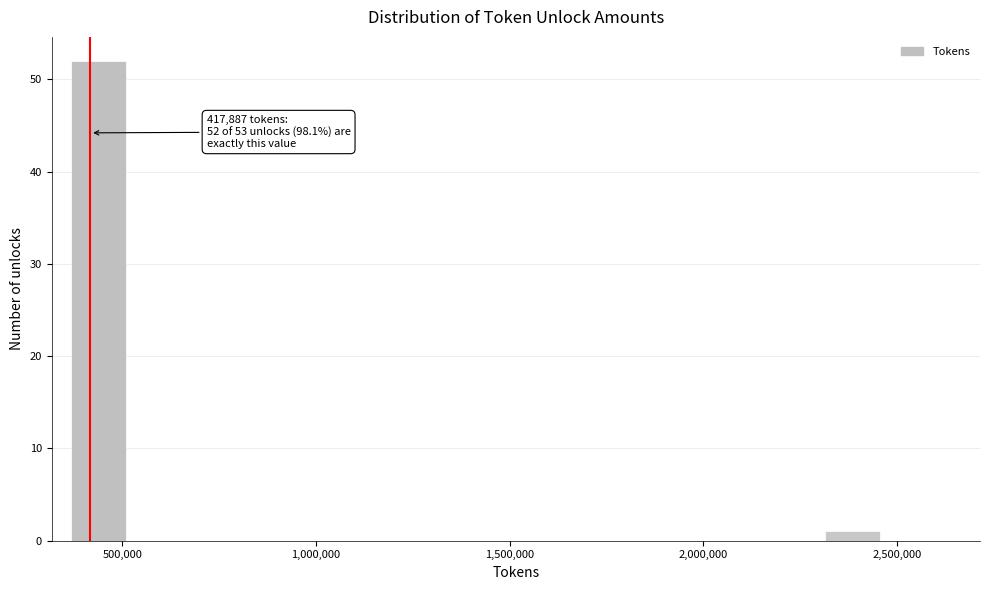

Around what value on the x-axis is the tallest bar? Give the approximate position of its centre, as read against the axis.

450000